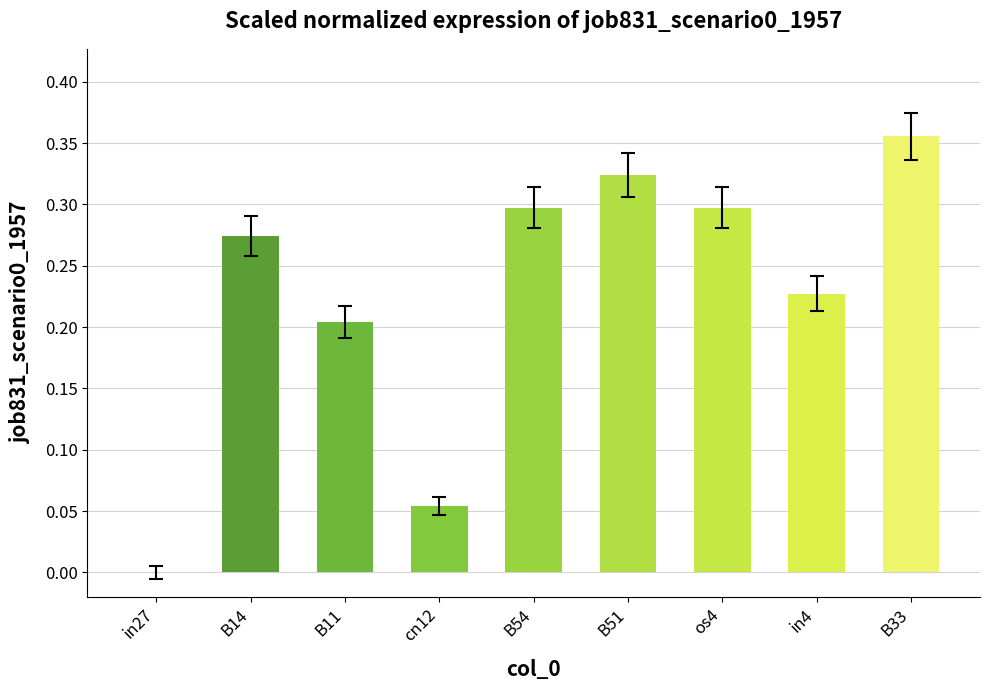

How many values are above zero?

8